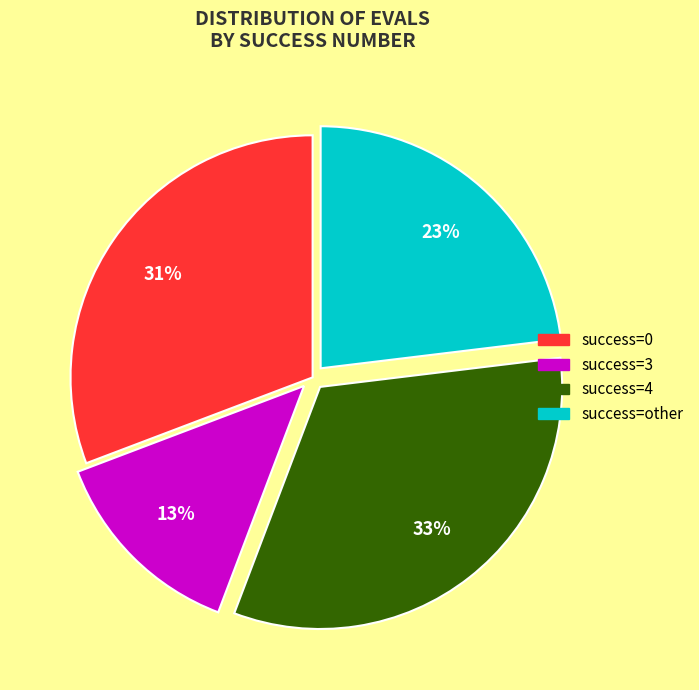

Which category has the biggest portion of the pie?

success=4